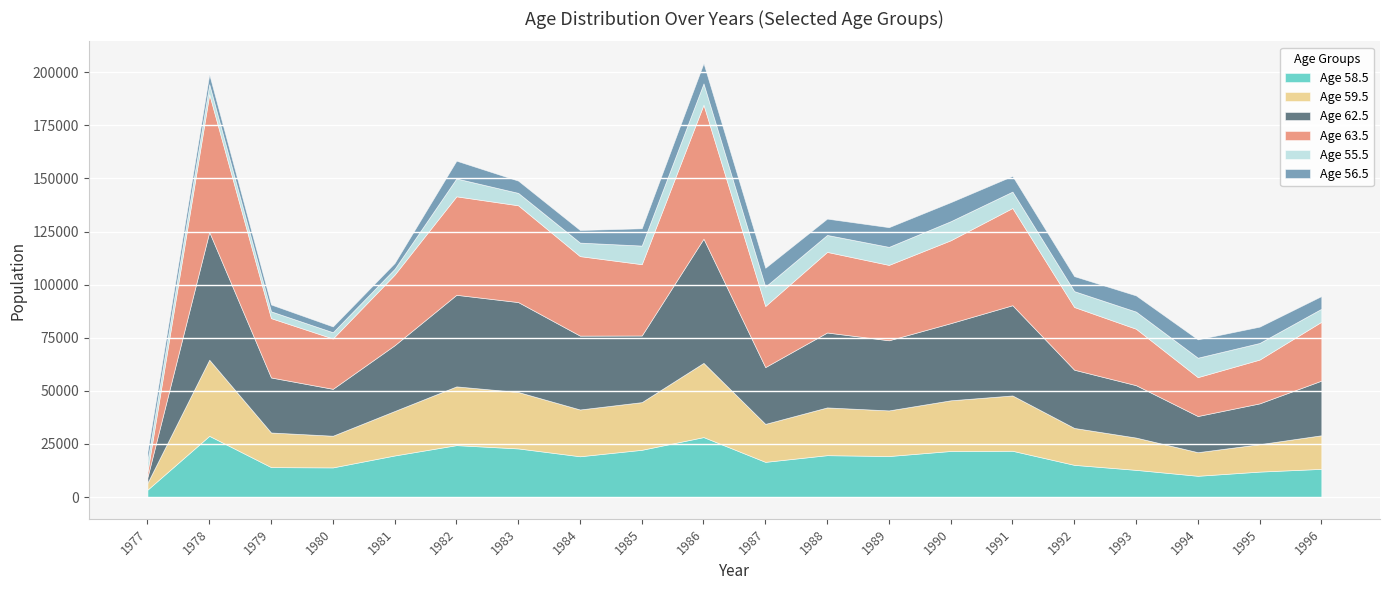

How many lines are shown in the chart?

6